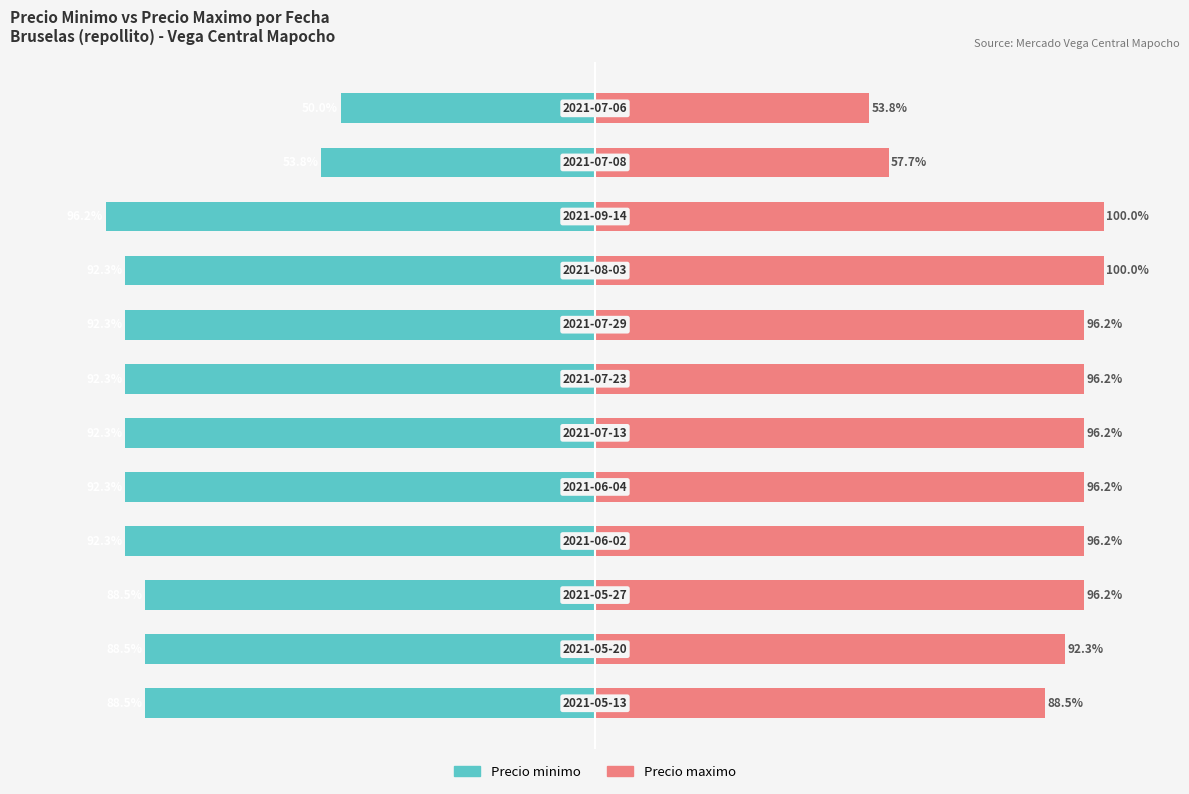

Which series has the widest spread of values?

Precio minimo